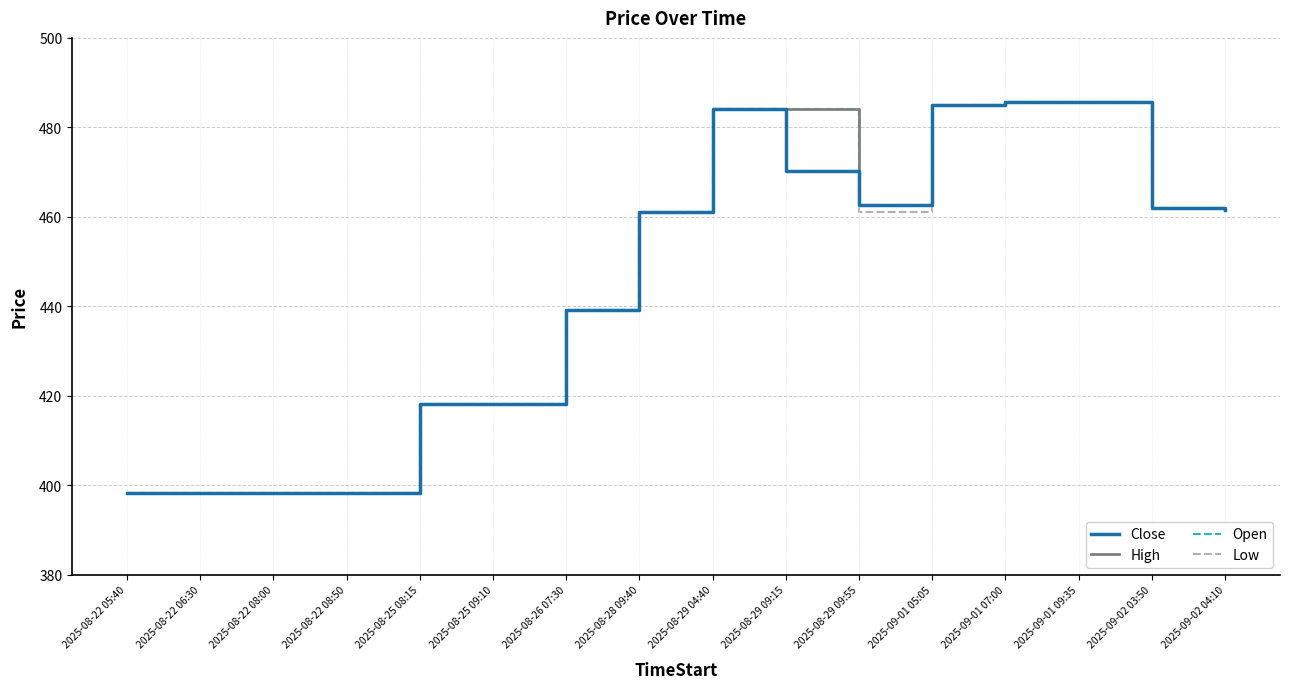

Rank the series at 2025-08-22 06:30 from highest to lowest value.

Close, High, Open, Low